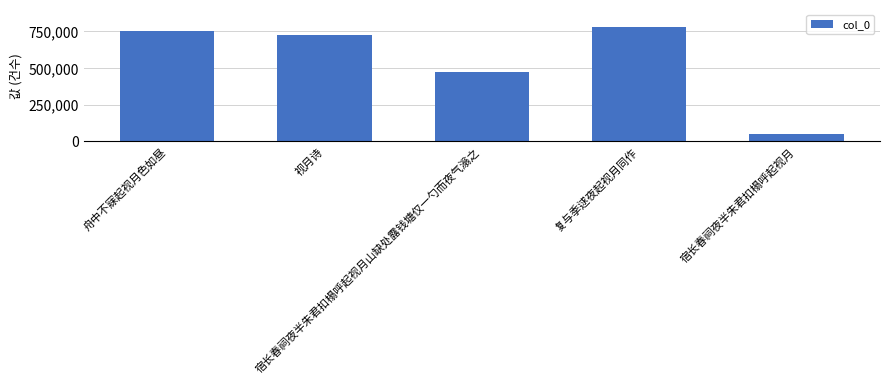

Which has a higher value, 舟中不寐起视月色如昼 or 宿长春祠夜半朱君扣榻呼起视月山缺处露钱塘仅一勺而夜气滃之?

舟中不寐起视月色如昼